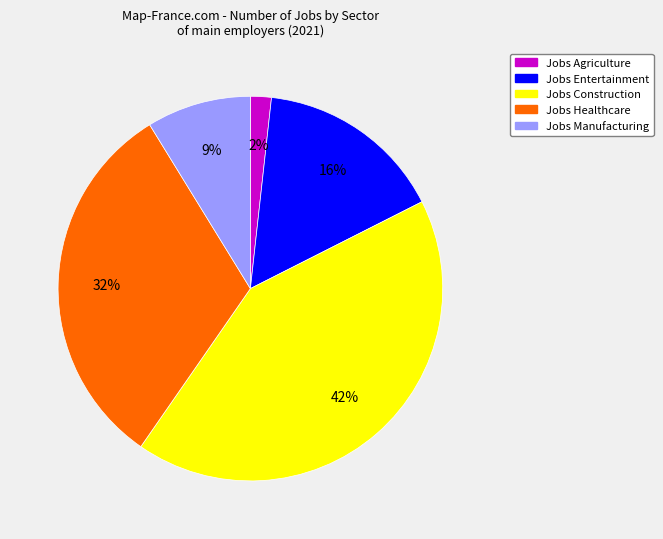

Is there a majority slice in this chart?

No